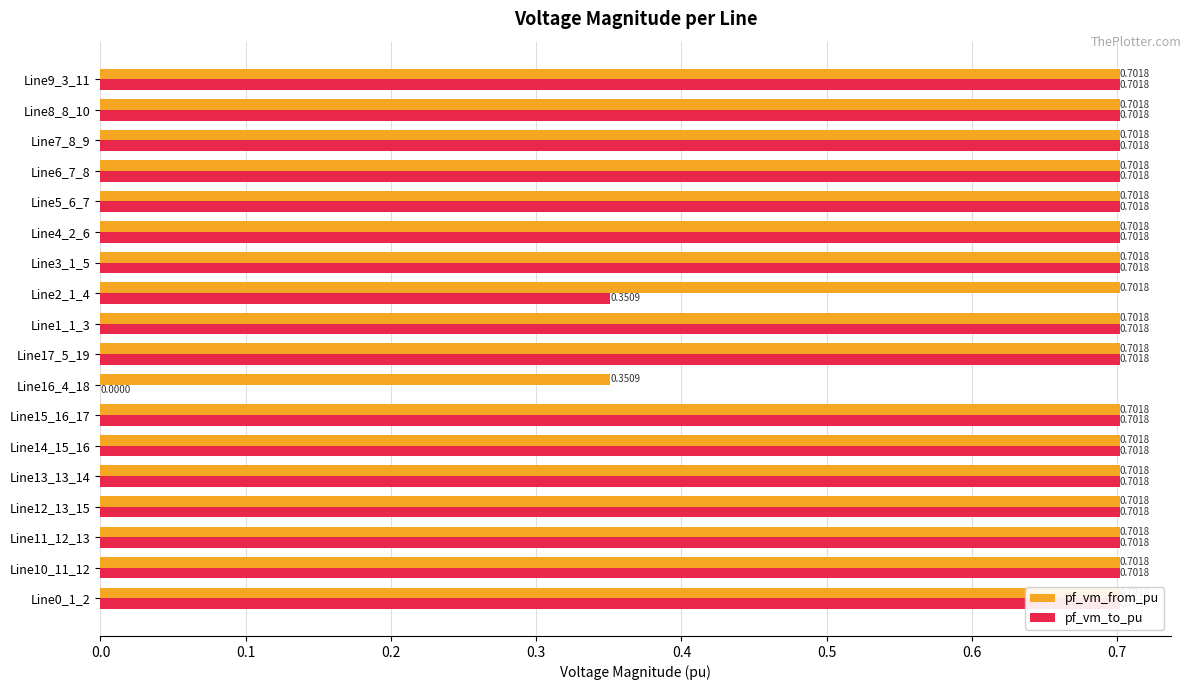

Which series has the largest total across all categories?

pf_vm_from_pu